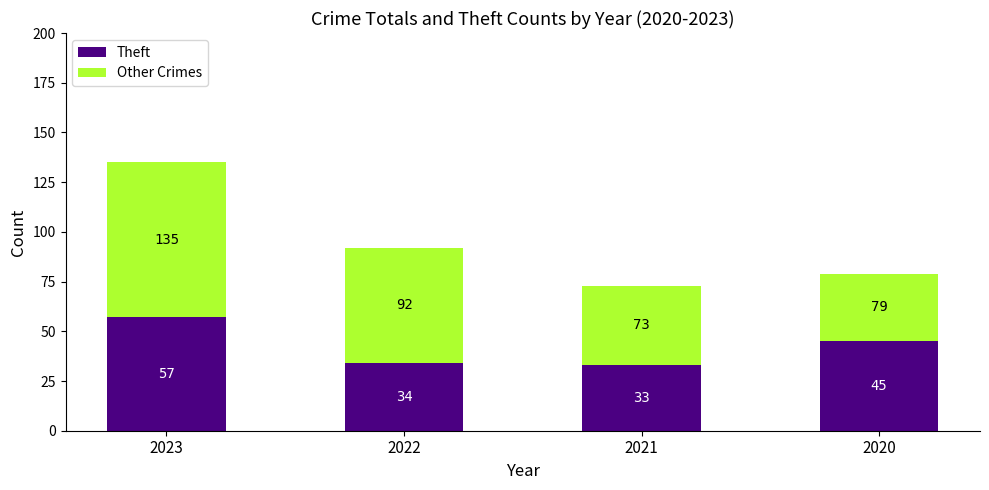

Is it true that Theft equals 45 at 2020?

True